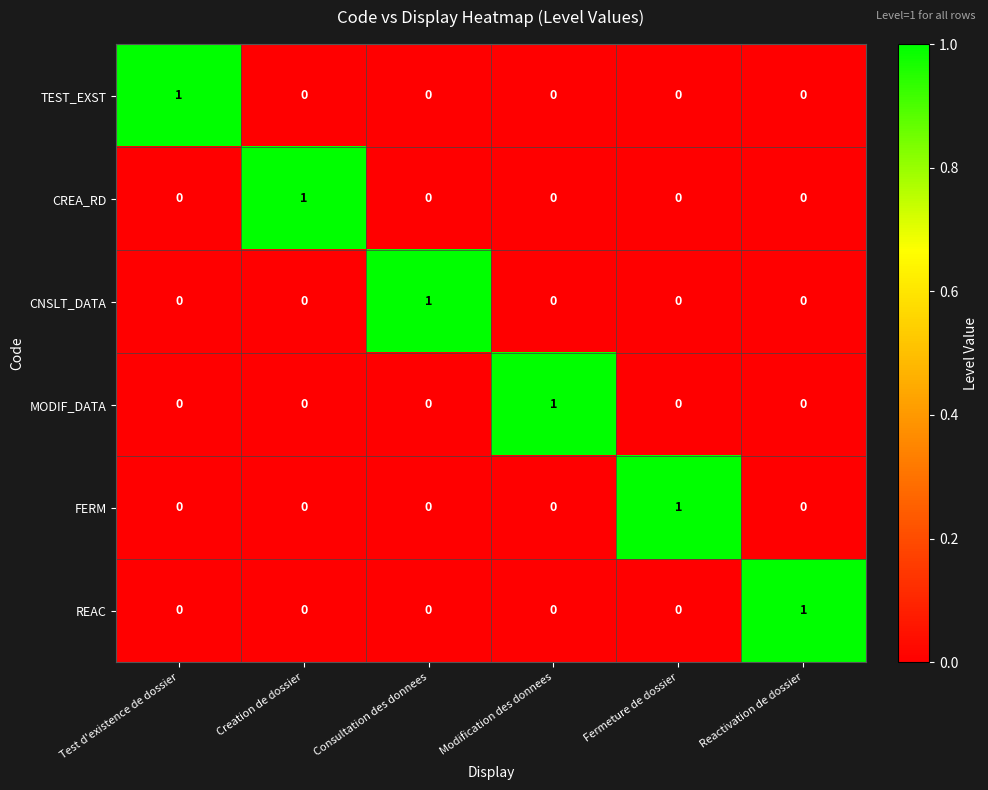

At which label does FERM reach its peak?

Fermeture de dossier